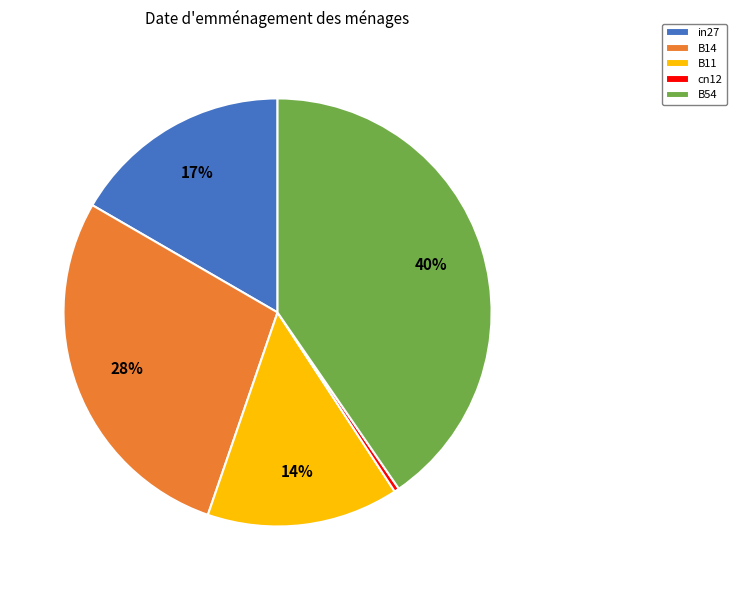

To the nearest percent, what is the difference between the B14 and cn12 slice percentages?

28%